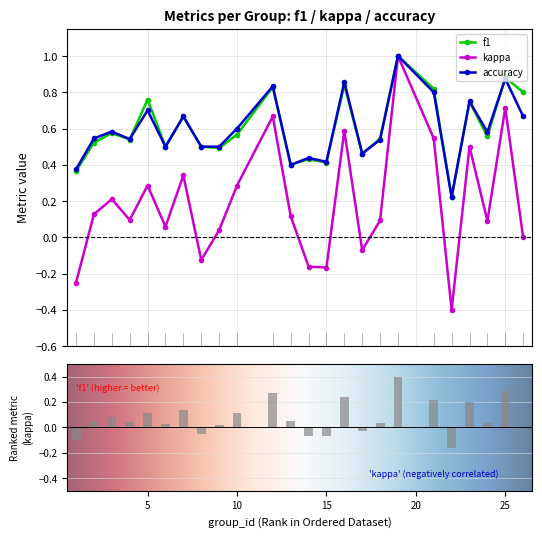

Is the value of f1 at 12 greater than the value of kappa at 13?

Yes